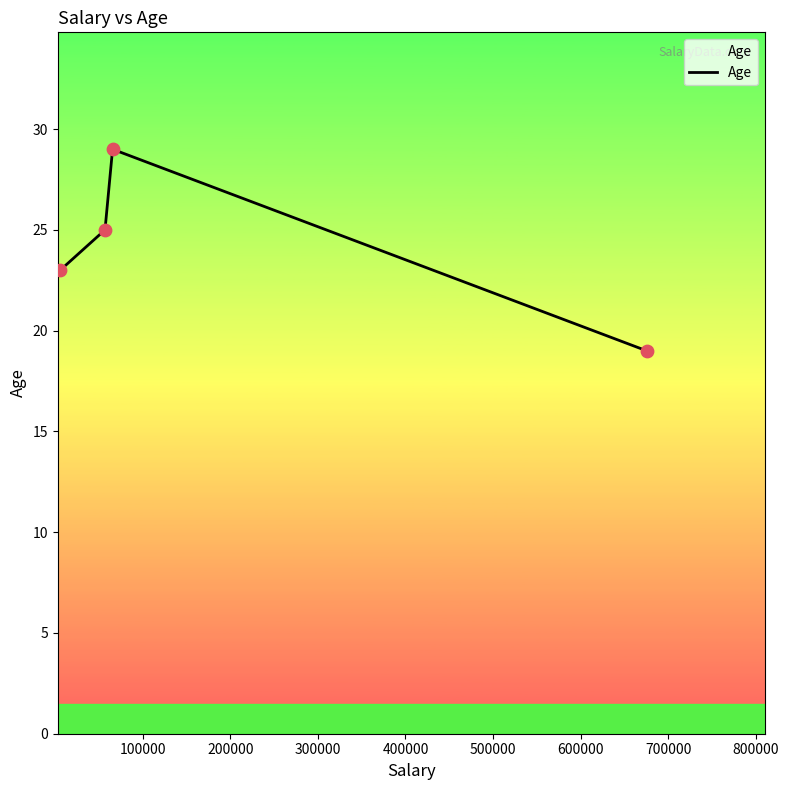

What is the smallest value displayed?

19